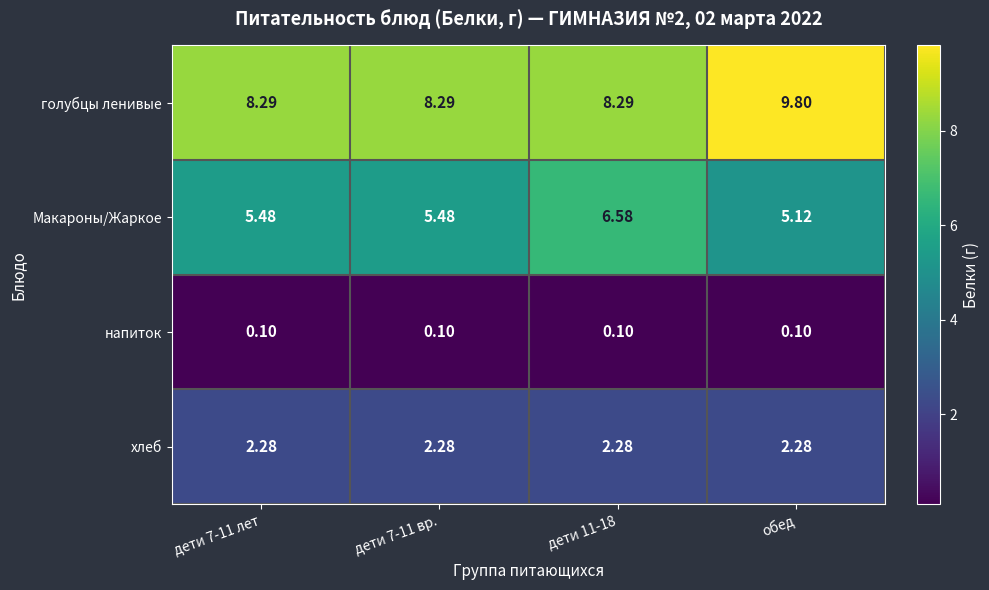

Which category has the highest value across all series?

обед